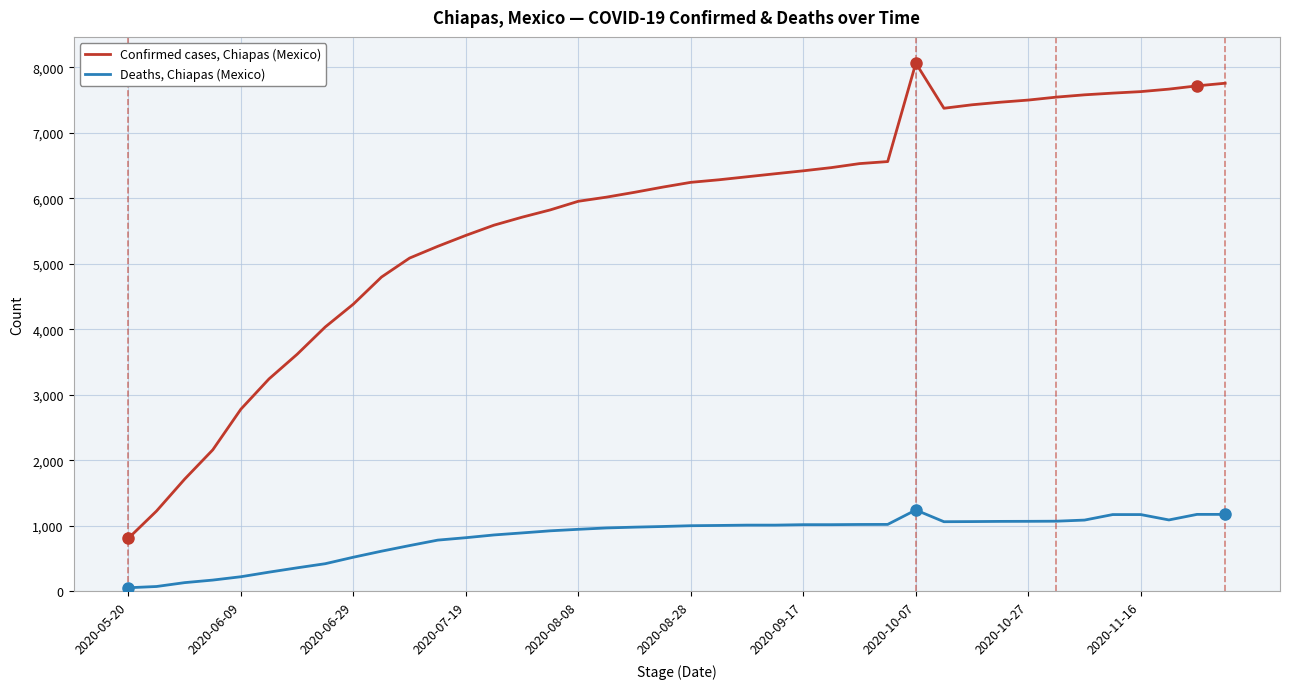

What is the smallest value displayed?

53